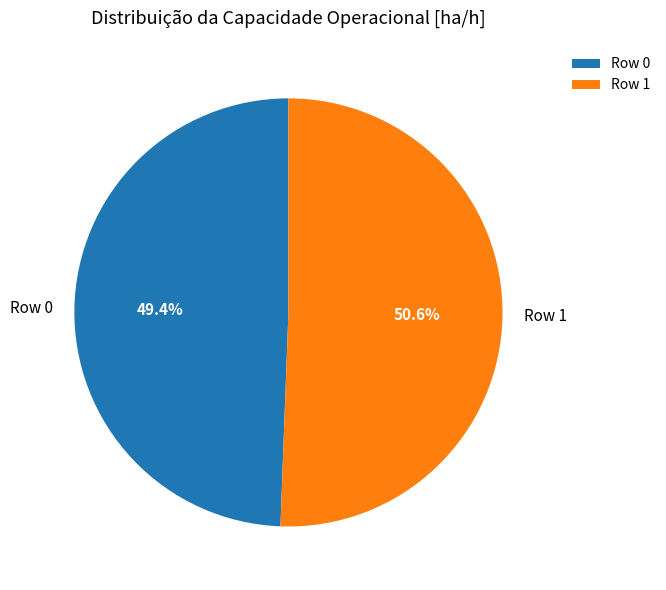

What is the smallest slice in the pie chart?

Row 0